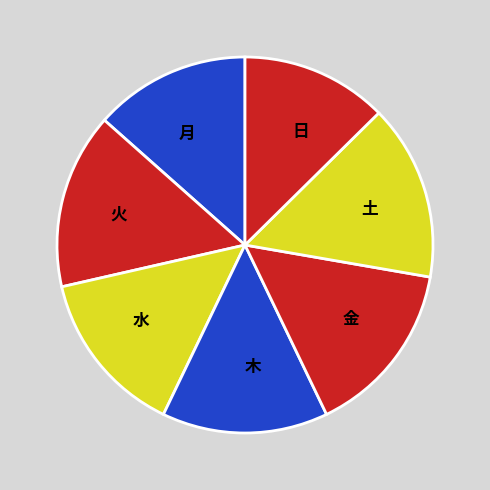

Is 木 the majority of the pie?

No